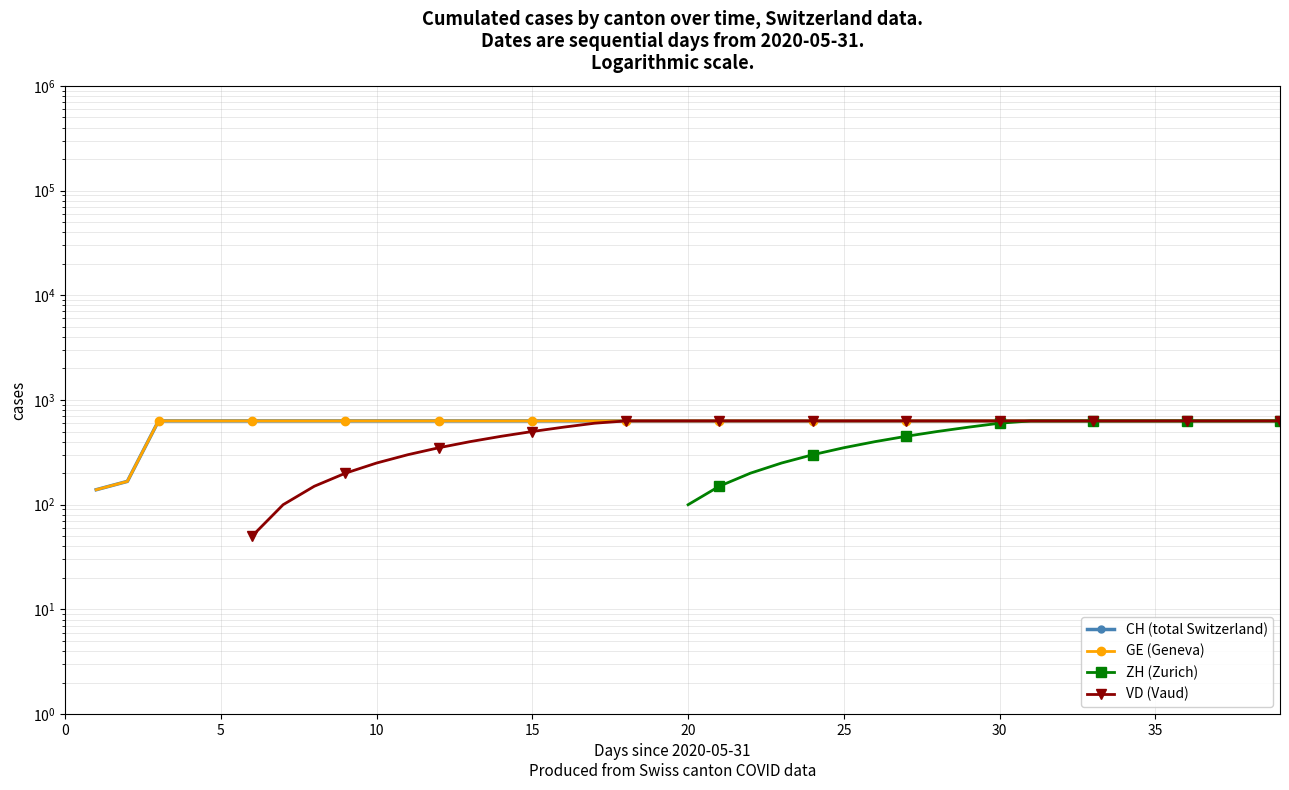

At which label does ZH (Zurich) first exceed 100?

21